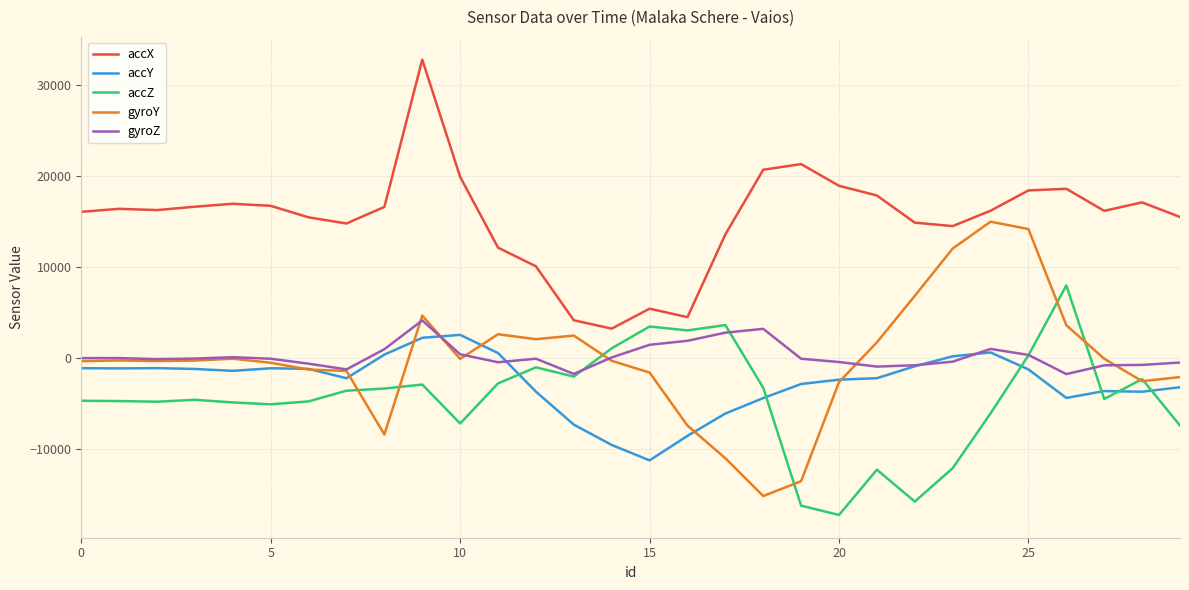

What is the lowest value of the accX series?

3240